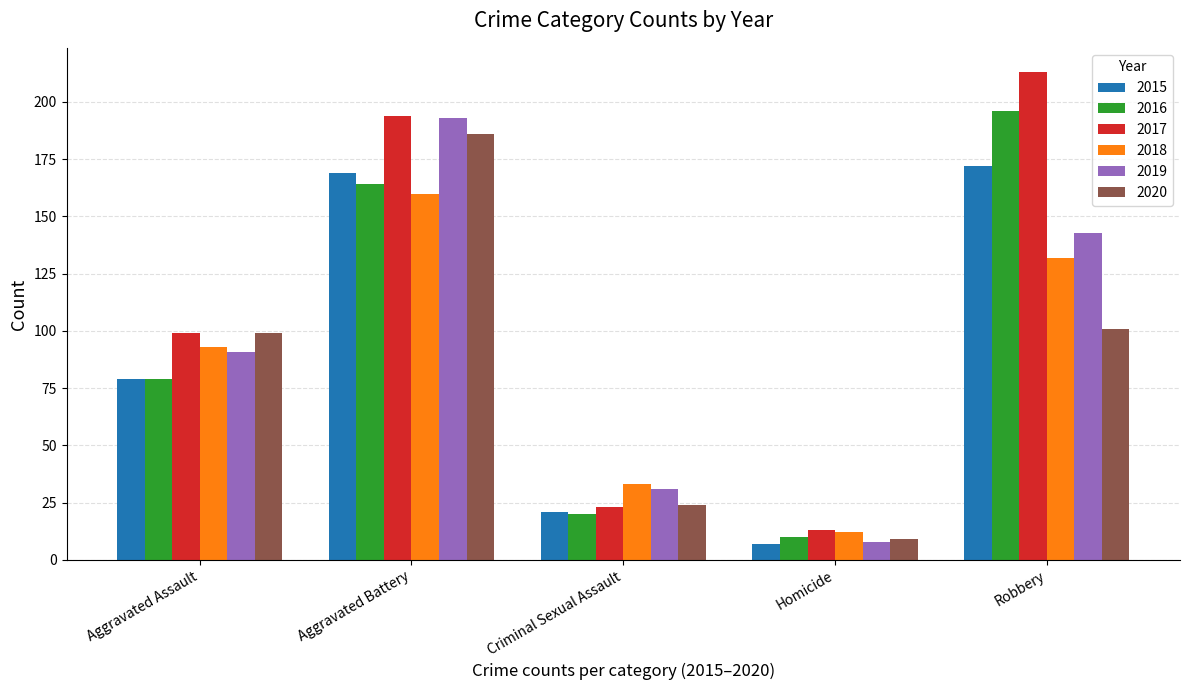

Which series has the widest spread of values?

2017